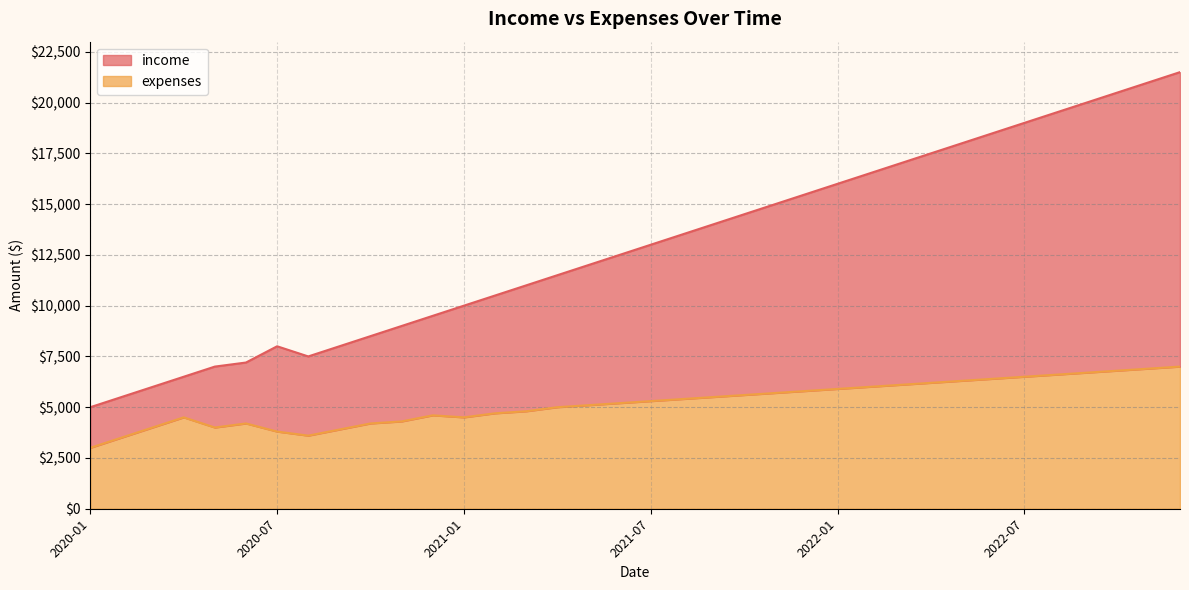

How many interior local valleys does the income series have?

1